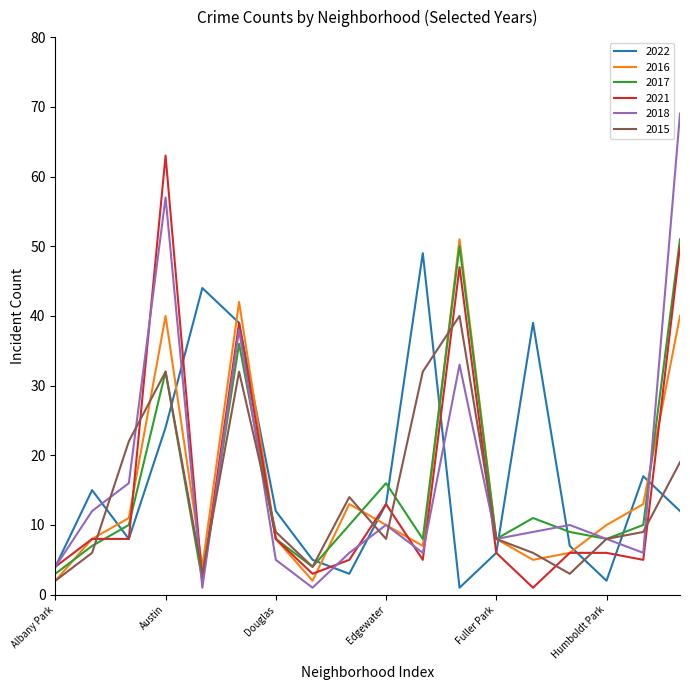

What are all the series names shown in the legend?

2022, 2016, 2017, 2021, 2018, 2015